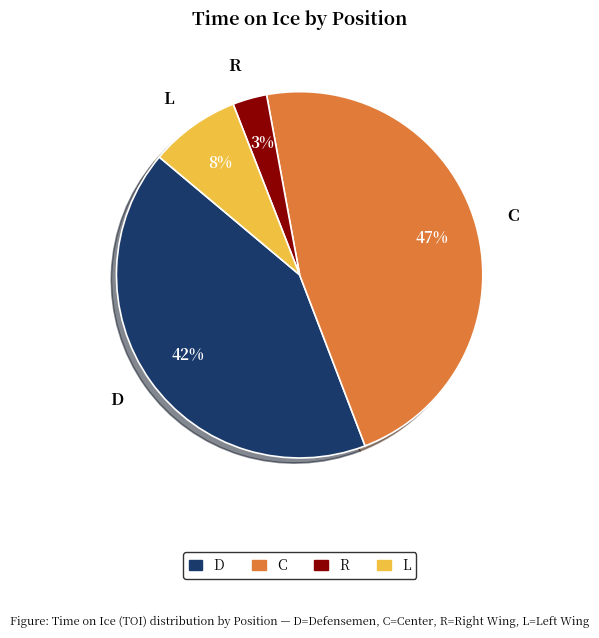

Is the sum of L and R greater than half?

No